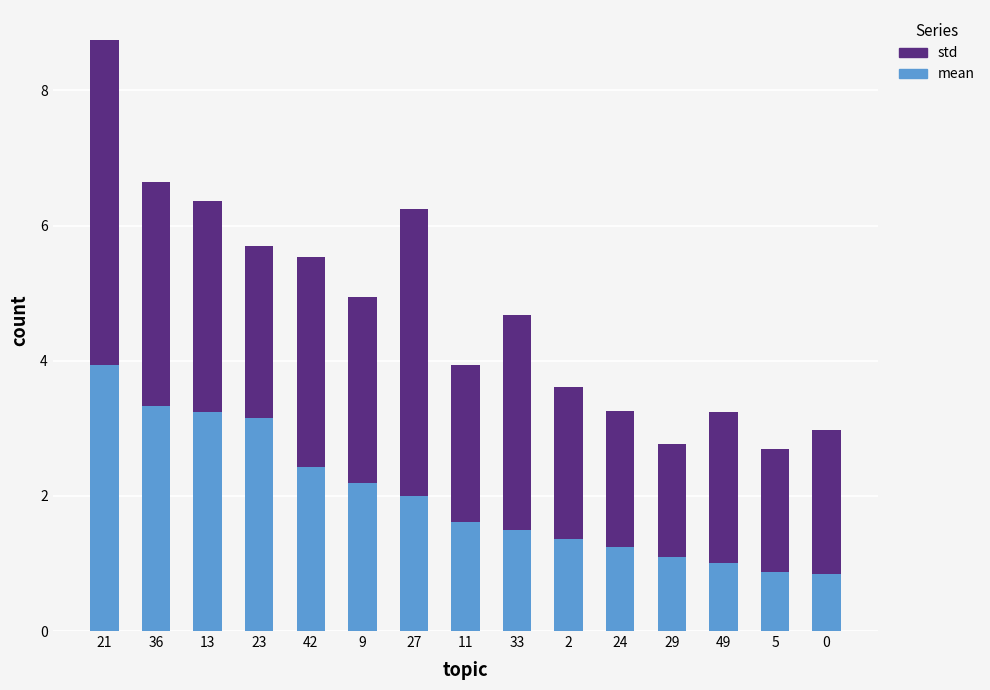

At which category is the sum across all series the highest?

21